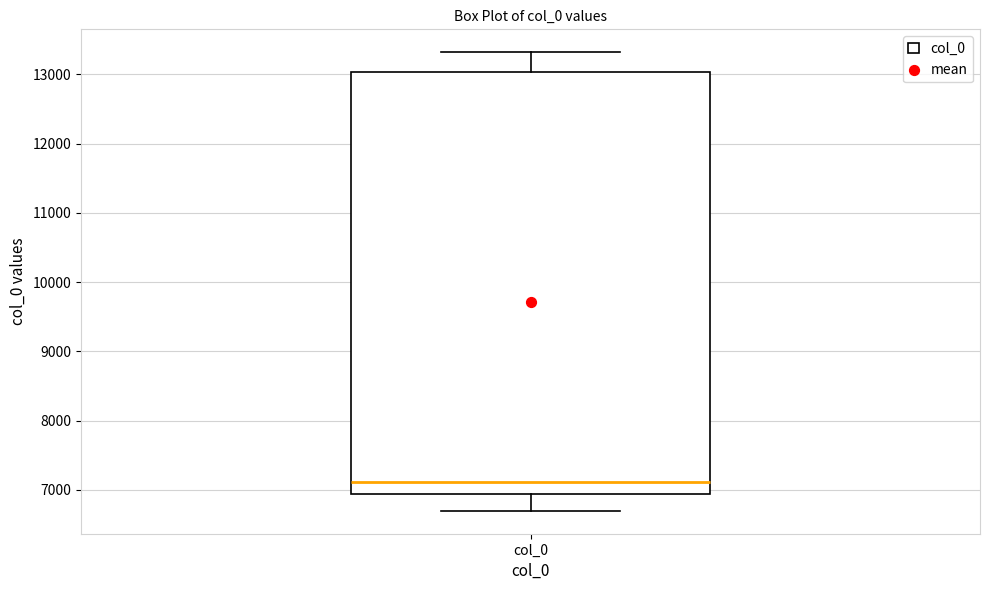

Where does the upper whisker of the box for col_0 end on the y-axis? The values are not printed on the chart, so give them approximately, as read against the axis.

13300